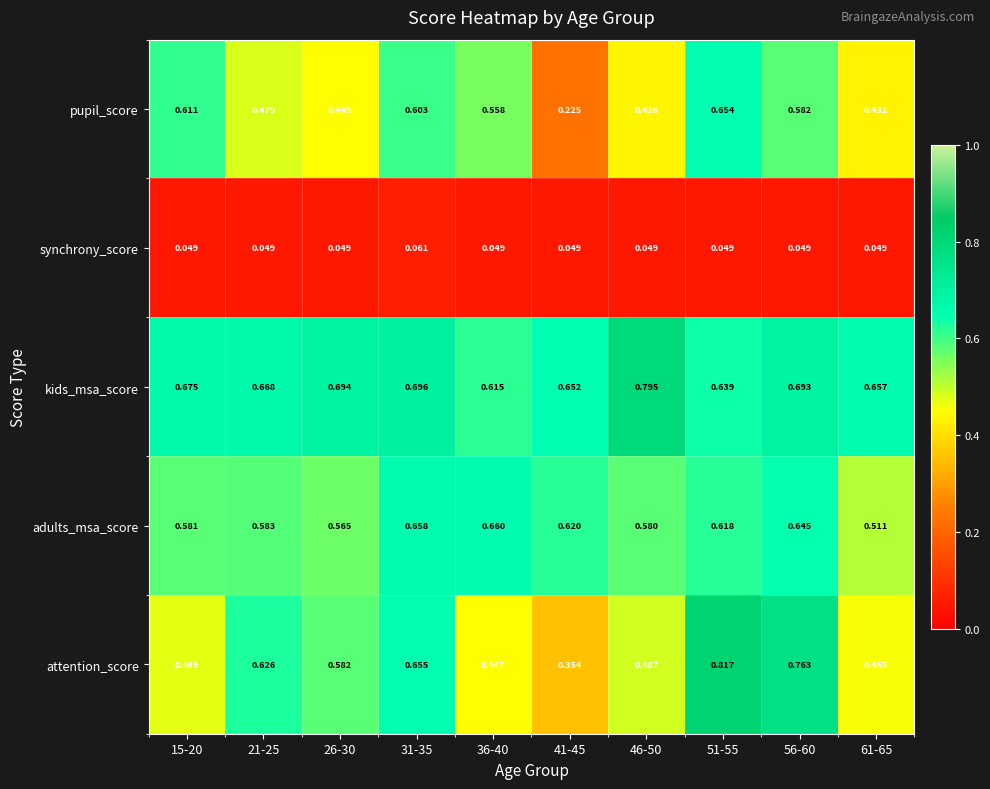

Which series has the largest range (max minus min)?

attention_score